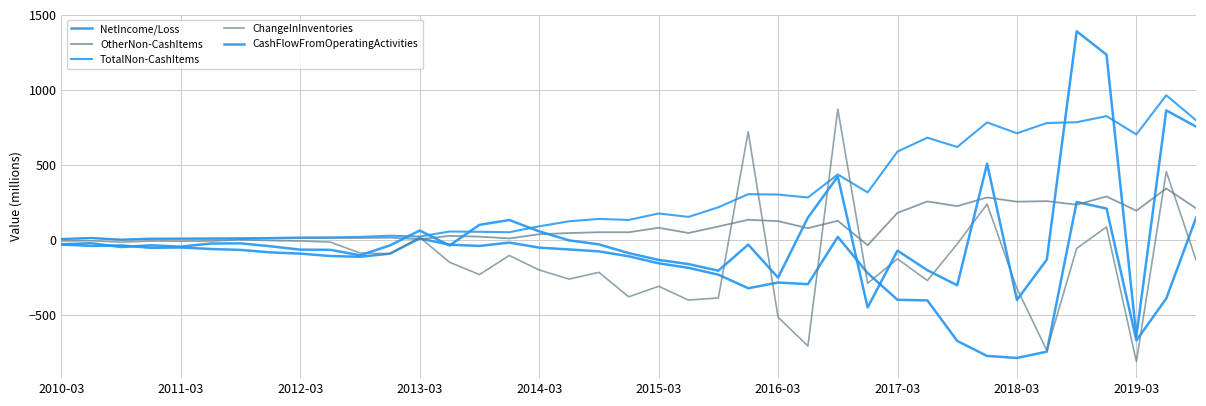

Reading left to right, extract all data points from this chart.

NetIncome/Loss: -29.5	-38.5	-34.9	-51.4	-48.9	-58.9	-65.1	-81.5	-89.9	-105.6	-110.8	-89.9	11.2	-30.5	-38.5	-16.3	-49.8	-61.9	-74.7	-107.6	-154.2	-184.2	-229.9	-320.4	-282.3	-293.2	21.9	-219.5	-397.2	-401.4	-671.2	-771.2	-784.6	-742.7	254.3	210.3	-668.0	-389.0	150.0
OtherNon-CashItems: 5.9	12.7	1.0	7.5	7.7	7.8	8.8	9.9	13.4	14.3	14.4	16.5	6.1	28.3	23.3	11.4	39.3	47.2	52.9	52.5	82.5	47.6	90.9	135.8	126.6	79.7	128.9	-33.9	181.8	257.5	226.5	284.1	256.1	259.7	236.2	291.0	196.0	344.0	212.0
TotalNon-CashItems: 8.0	15.2	4.1	10.4	11.3	12.1	13.1	14.7	17.6	18.7	21.9	29.3	23.9	57.6	55.5	52.8	92.0	125.5	141.4	134.6	177.6	154.8	219.0	306.2	303.7	284.0	437.5	317.9	590.1	682.3	620.4	784.1	711.7	780.0	785.3	826.0	704.0	965.0	798.0
ChangeInInventories: -5.5	-3.5	-13.8	-5.6	-7.0	-6.0	2.1	-2.8	-5.6	-12.8	-85.6	-90.7	18.2	-147.5	-229.2	-102.1	-198.6	-259.5	-214.5	-377.6	-307.2	-399.0	-385.2	722.0	-512.7	-705.3	872.6	-287.5	-124.5	-269.2	-25.3	240.0	-322.1	-733.5	-55.4	88.0	-809.0	457.0	-133.0
CashFlowFromOperatingActivities: -27.3	-20.2	-46.0	-34.3	-43.3	-22.5	-21.5	-40.8	-63.3	-64.3	-101.0	-35.2	64.1	-35.3	102.0	134.0	58.7	-1.7	-28.0	-86.4	-131.8	-159.5	-203.3	-29.8	-249.6	150.3	423.6	-448.2	-69.8	-200.2	-300.6	509.5	-398.4	-129.7	1391.0	1235.0	-640.0	864.0	756.0